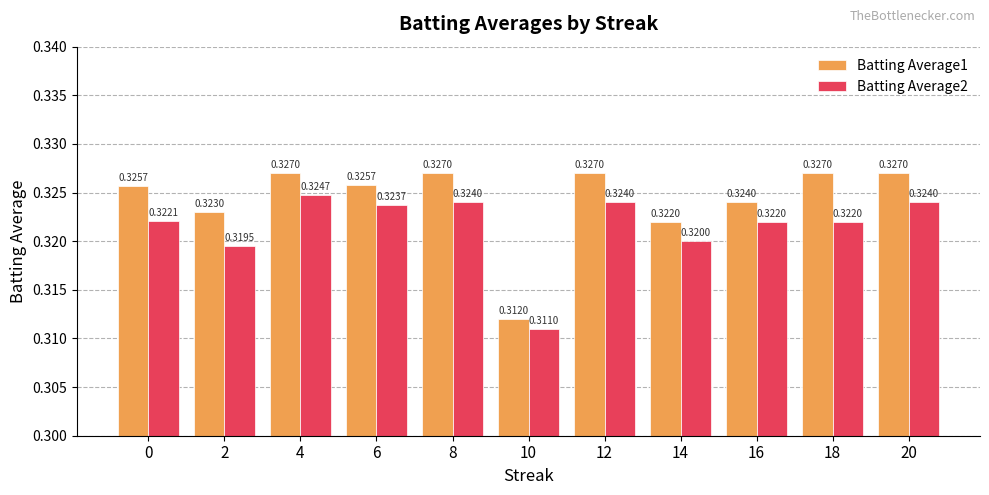

What is the sum of all Batting Average1 values?

3.6